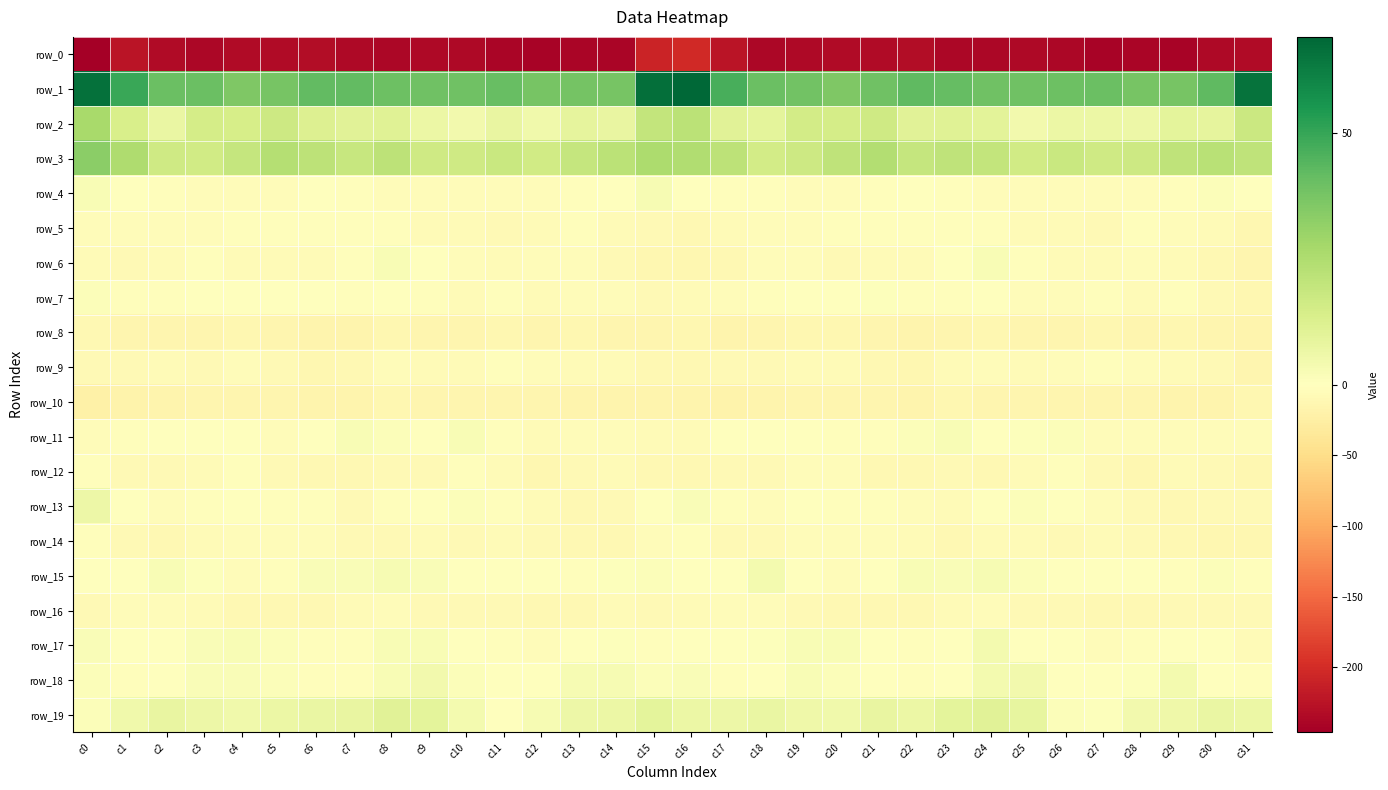

At which label does row_1 reach its minimum?

c20